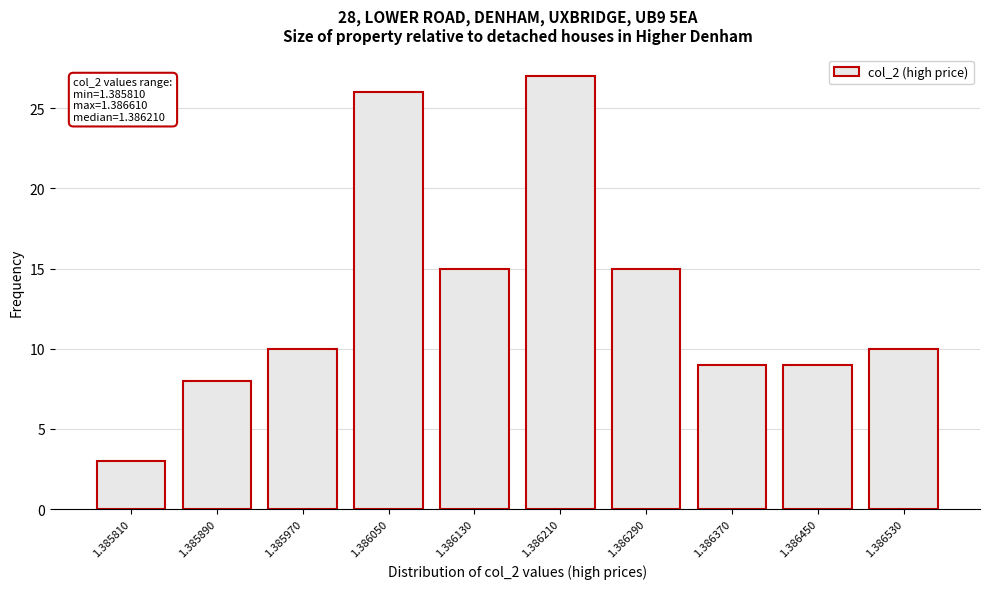

Reading left to right, extract all data points from this chart.

3	8	10	26	15	27	15	9	9	10